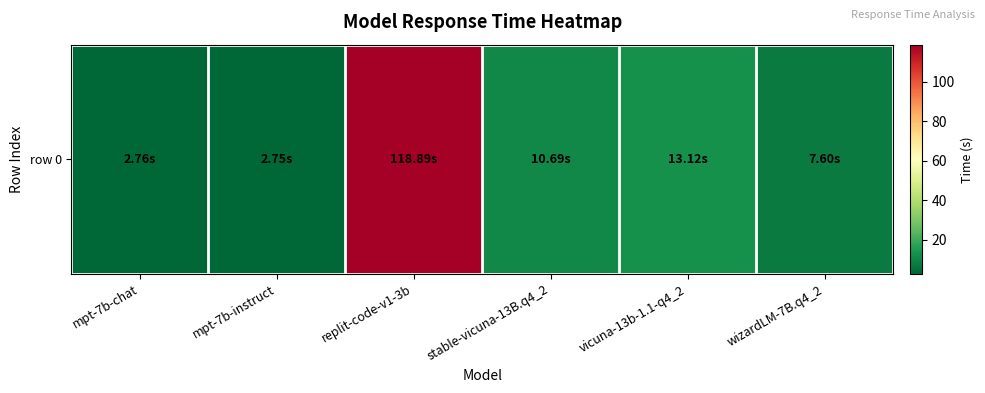

What is the average value?

26.0